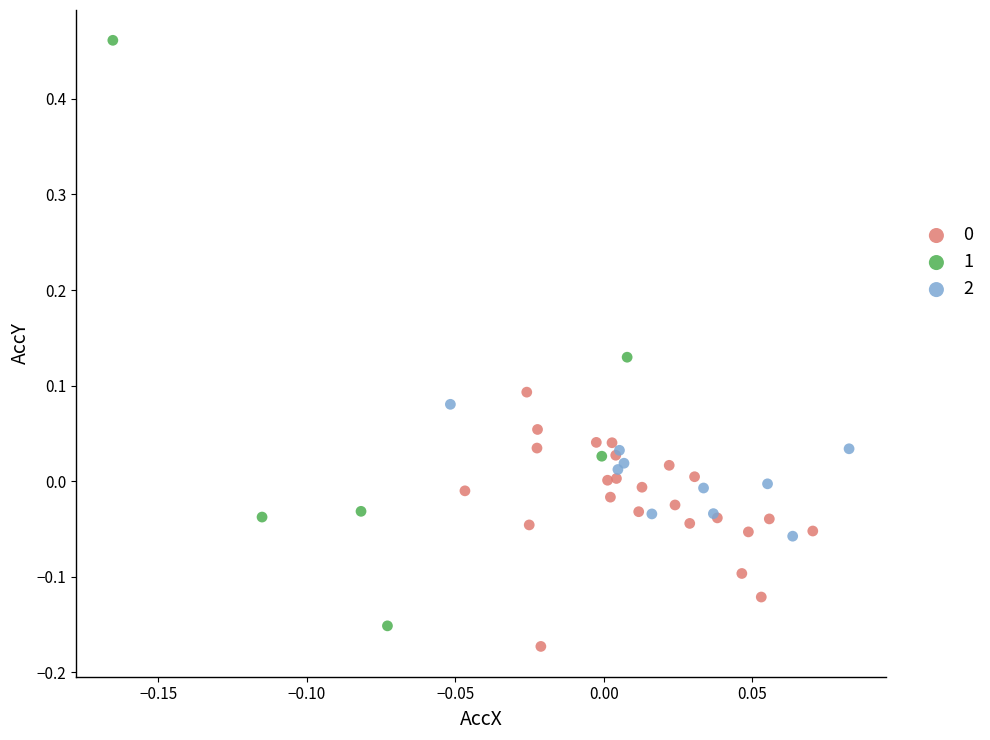

Which series reaches the maximum Y coordinate?

1